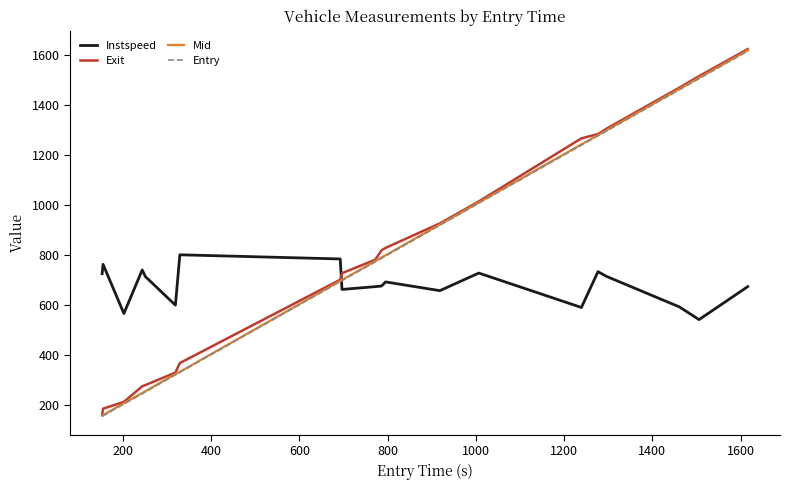

True or false: Exit and Instspeed intersect in this chart.

True